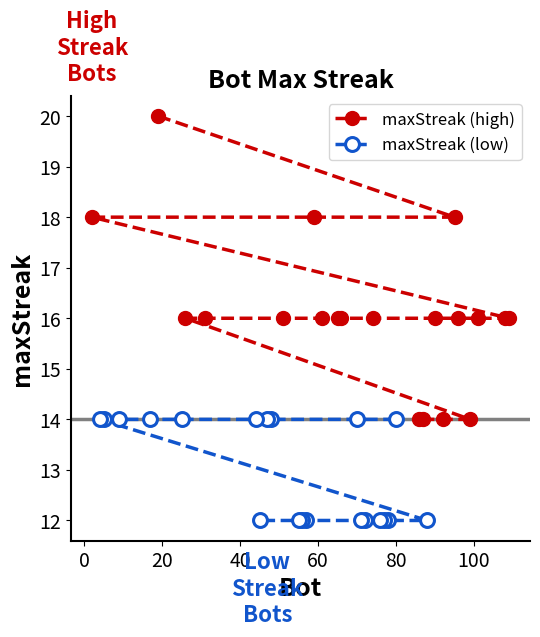

What is the average value of the maxStreak (high) series?

16